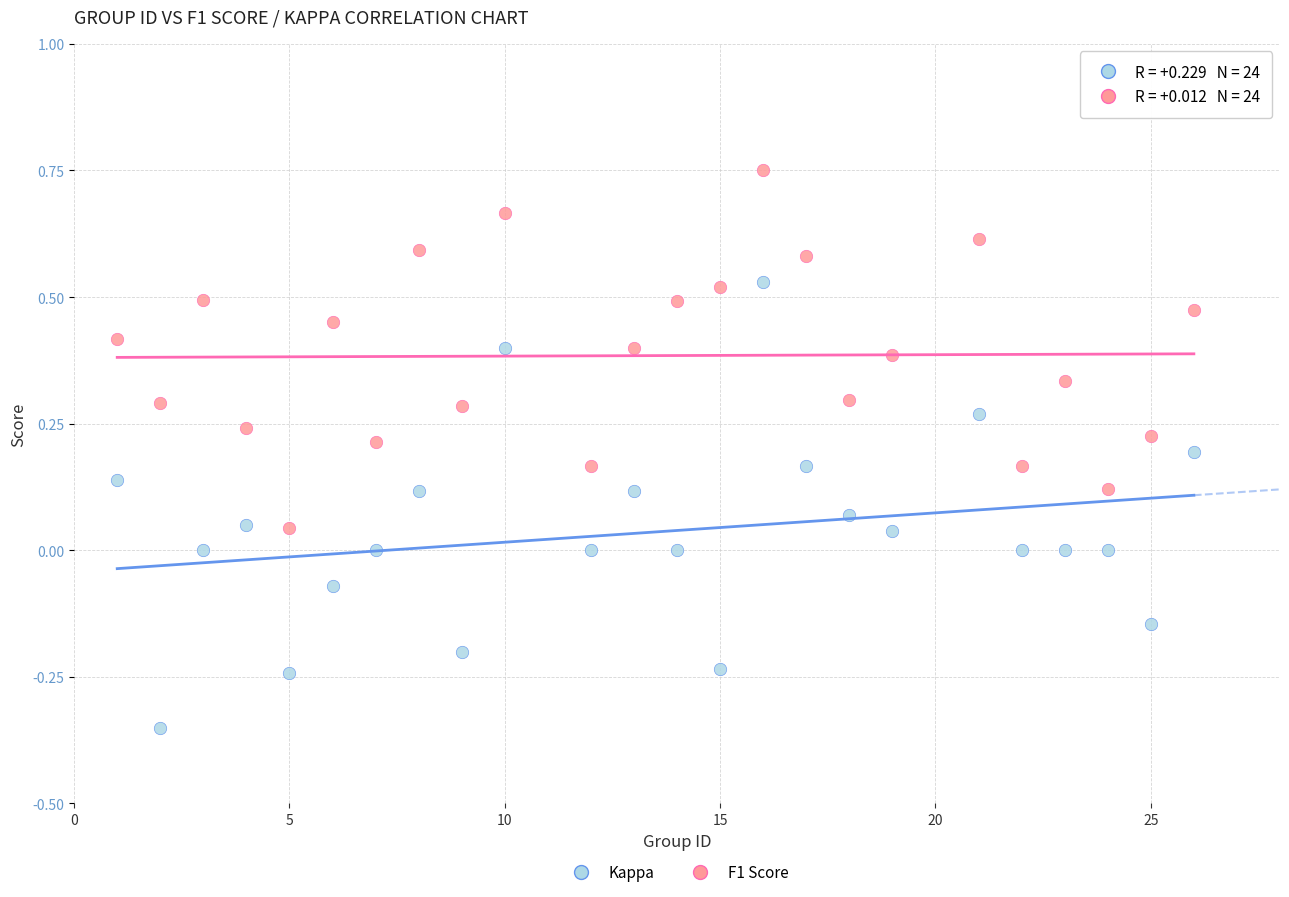

Which series contains the lowest Y value?

Kappa